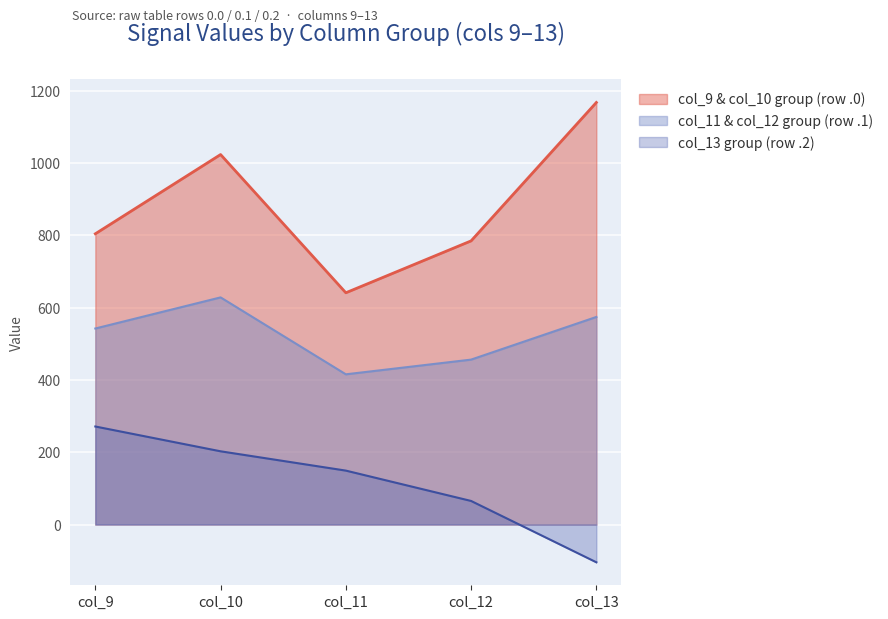

At which category is the sum across all series the highest?

col_10